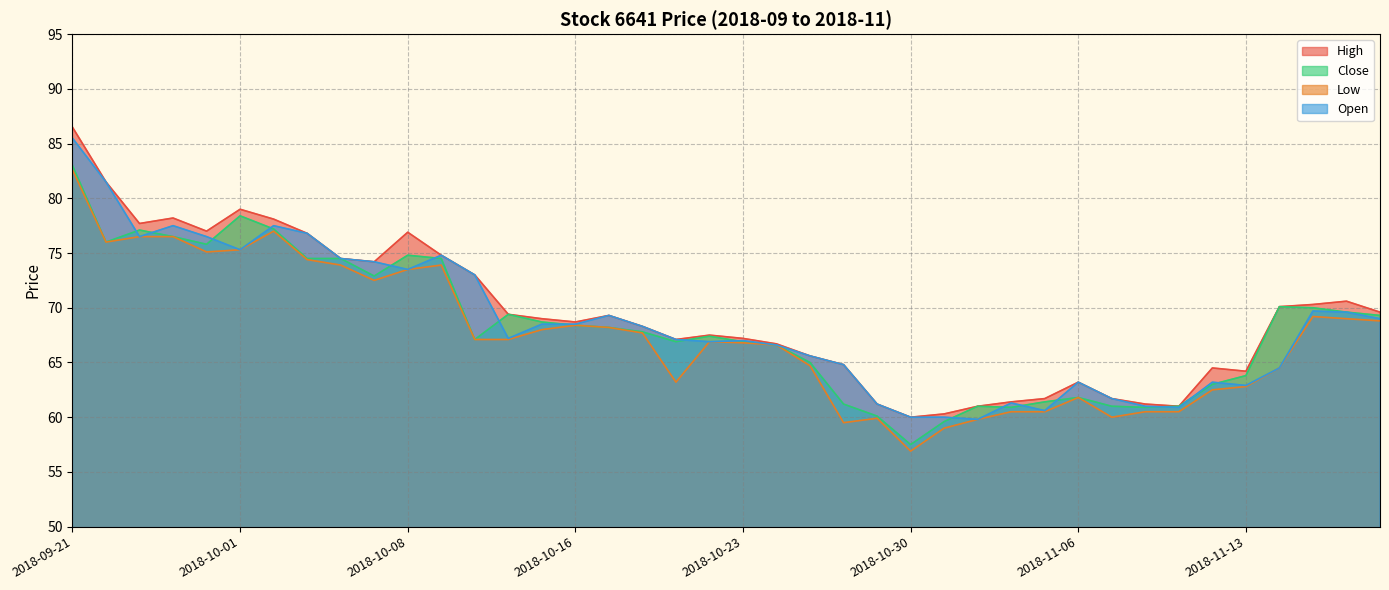

The Low series shows 46.6 at 2018-10-05. True or false?

False